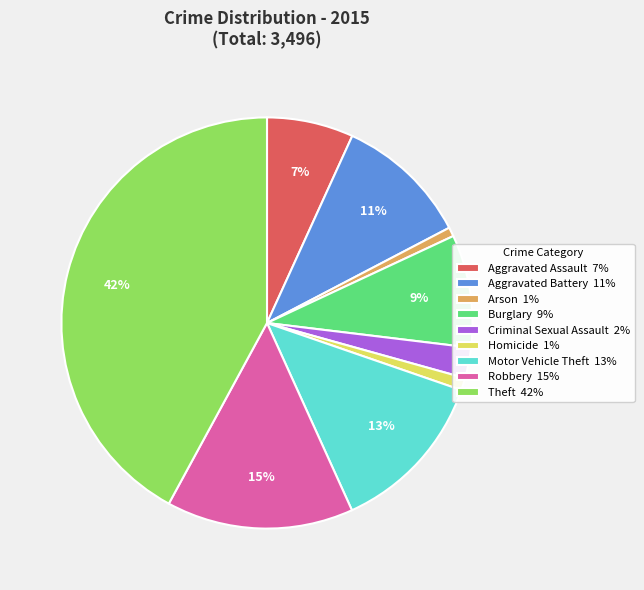

Count the number of slices in the pie.

9